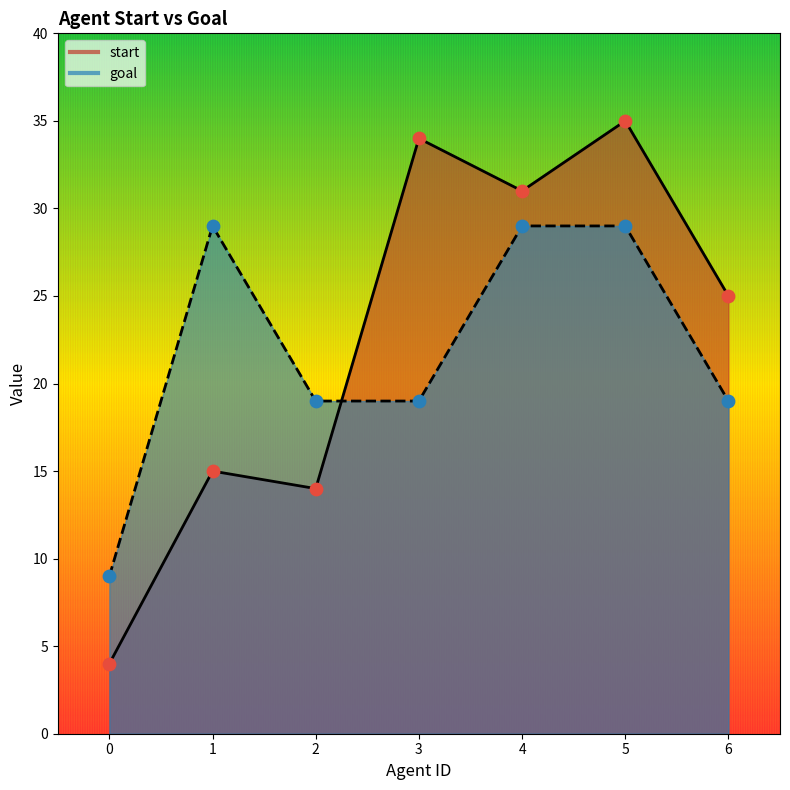

What is the total value across all series at 5?

64